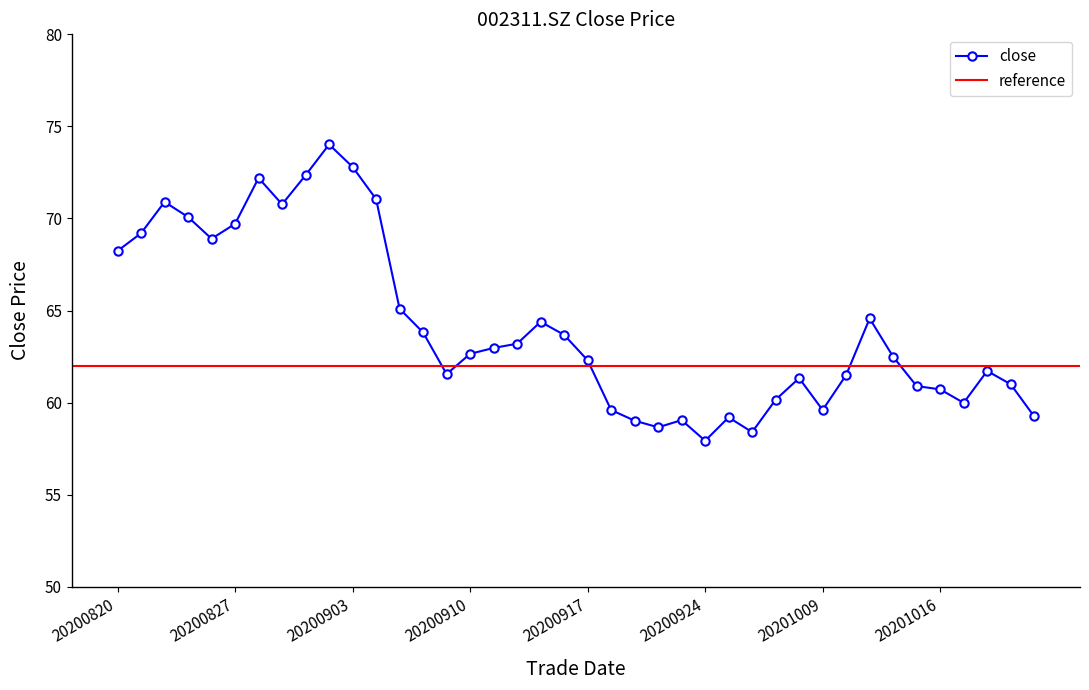

How many points are higher than both their immediate neighbors (excluding endpoints)?

9